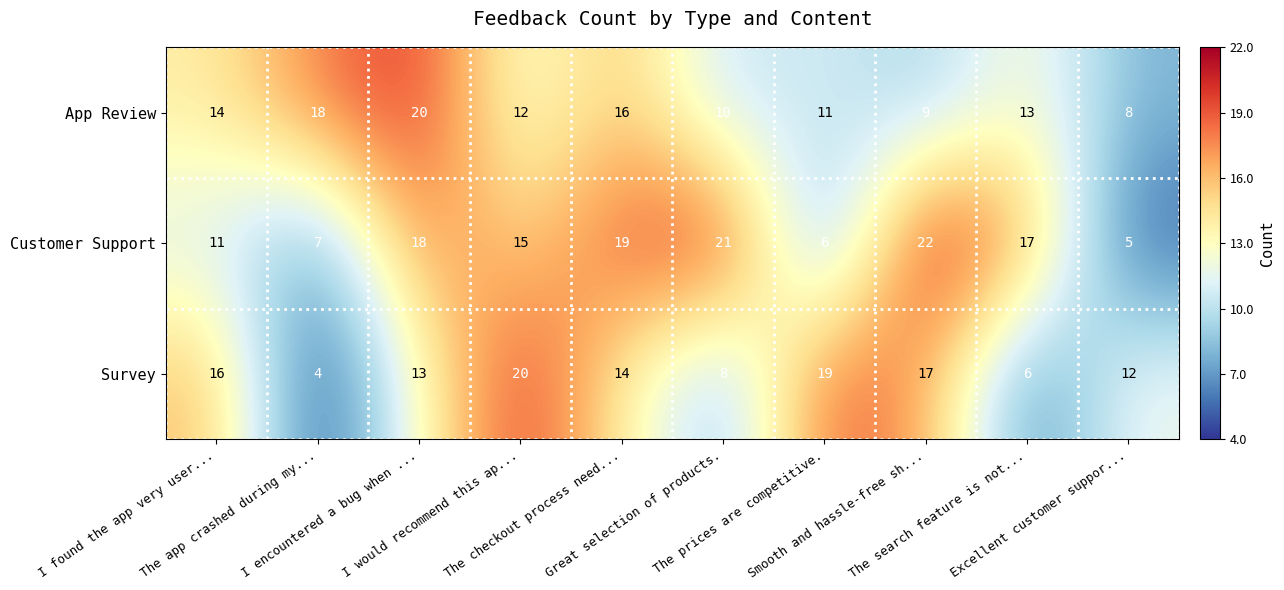

Which series has the widest spread of values?

Customer Support